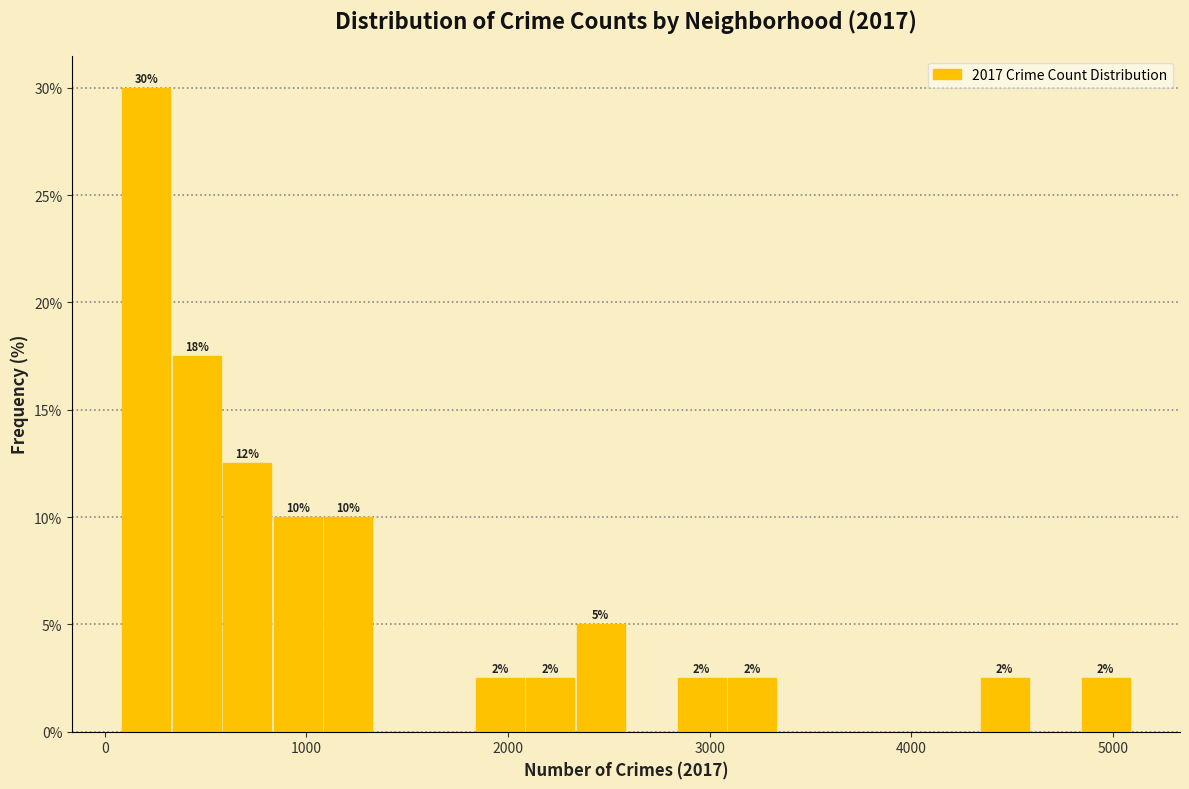

Read against the x-axis, roughly where is the centre of the tallest bar?

200